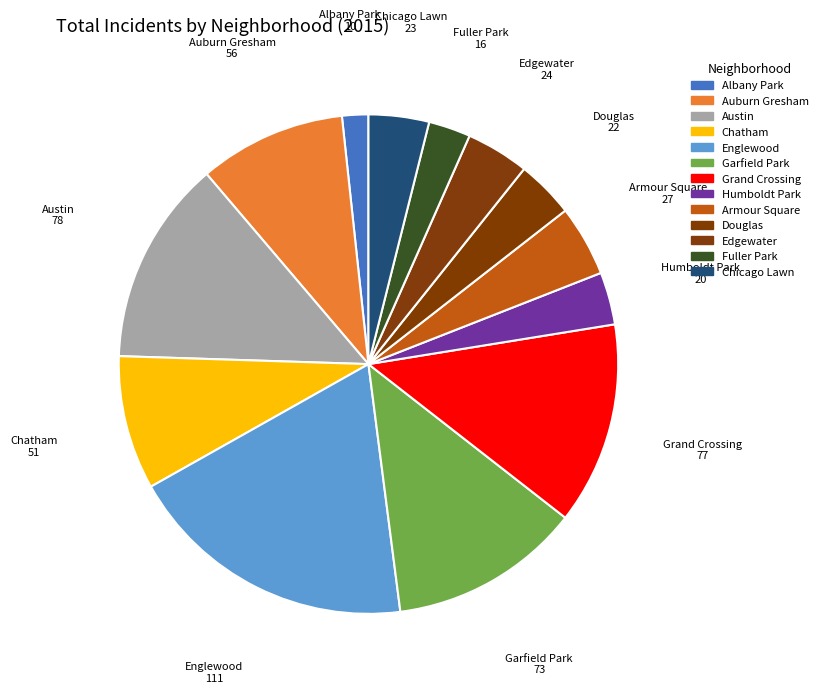

Is it true that Douglas is 14% of the pie?

False